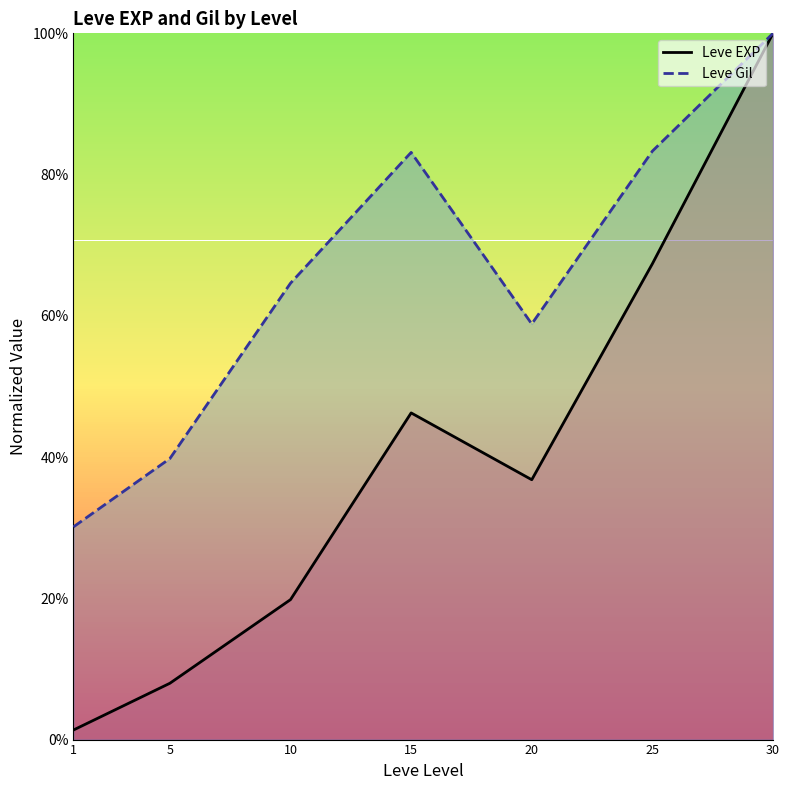

At how many categories does at least one series exceed 0?

7